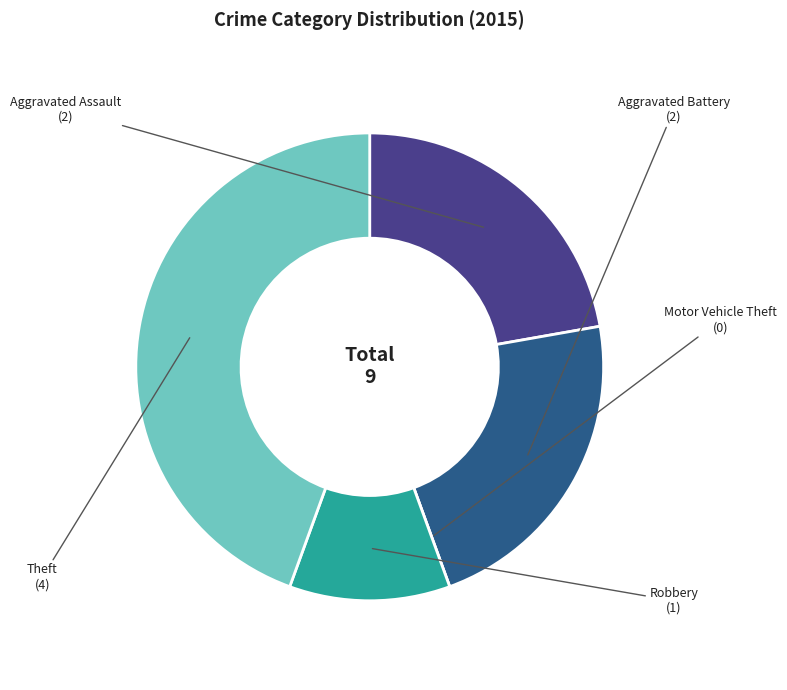

To the nearest percent, what is the combined percentage of Motor Vehicle Theft and Aggravated Assault?

22%